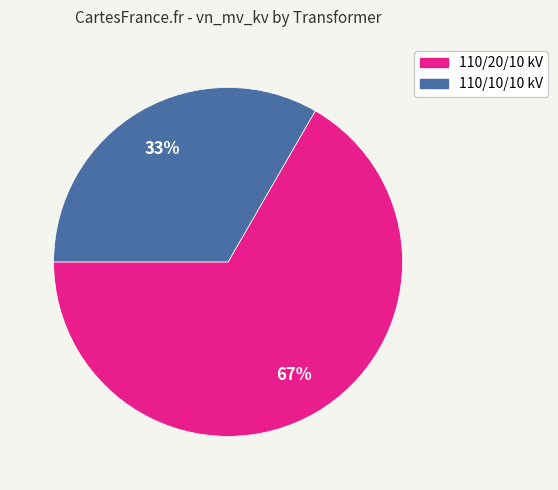

Is there any slice that represents more than half of the pie?

Yes